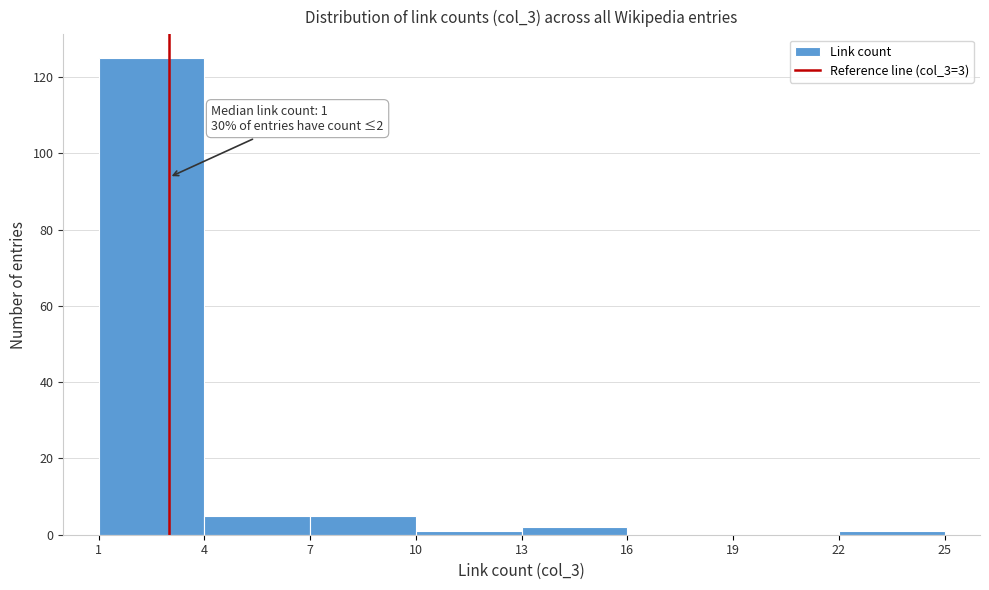

Over which range of the x-axis is the bar tallest?

1 to 4